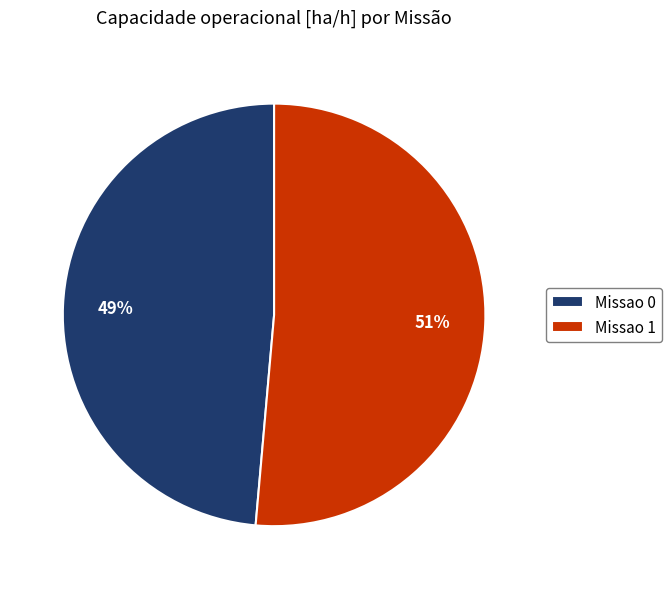

What is the majority slice?

Missao 1